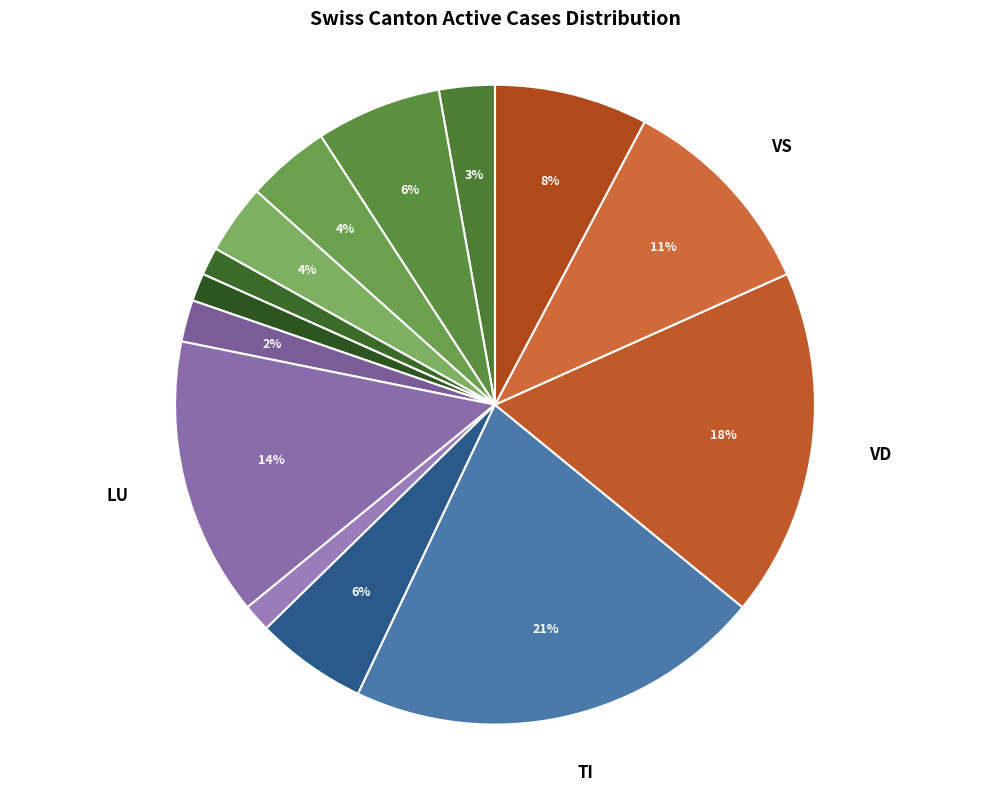

Rank the categories by value from highest to lowest.

TI, VD, LU, VS, ZH, BE, SG, BS, FR, AG, JU, GE, GR, NE, SO, ZG